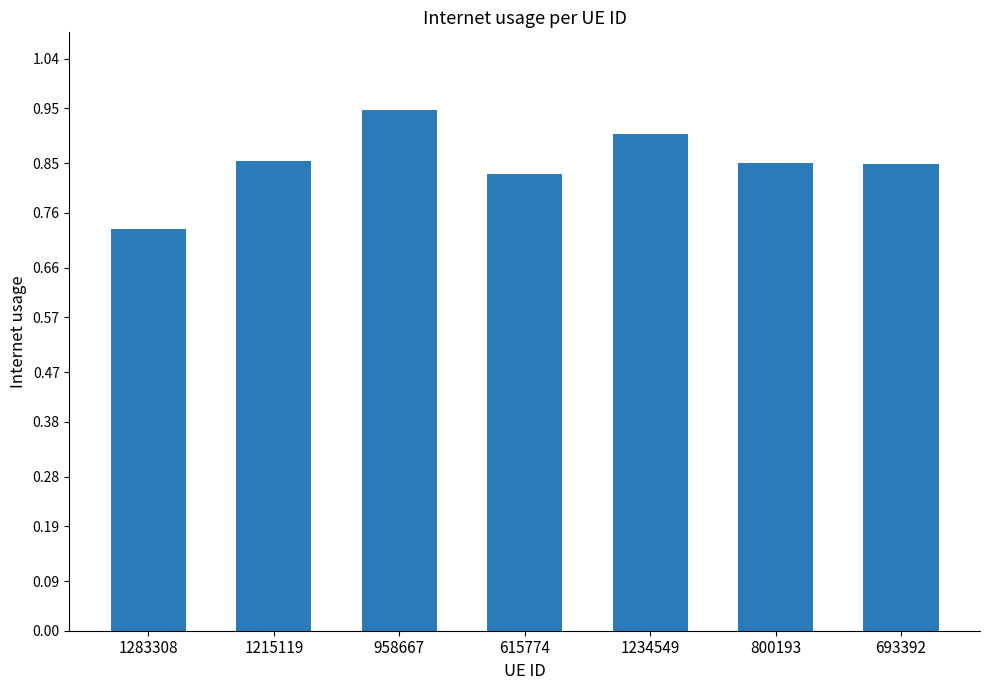

What is the change in value from 1283308 to 1234549?

+0.2